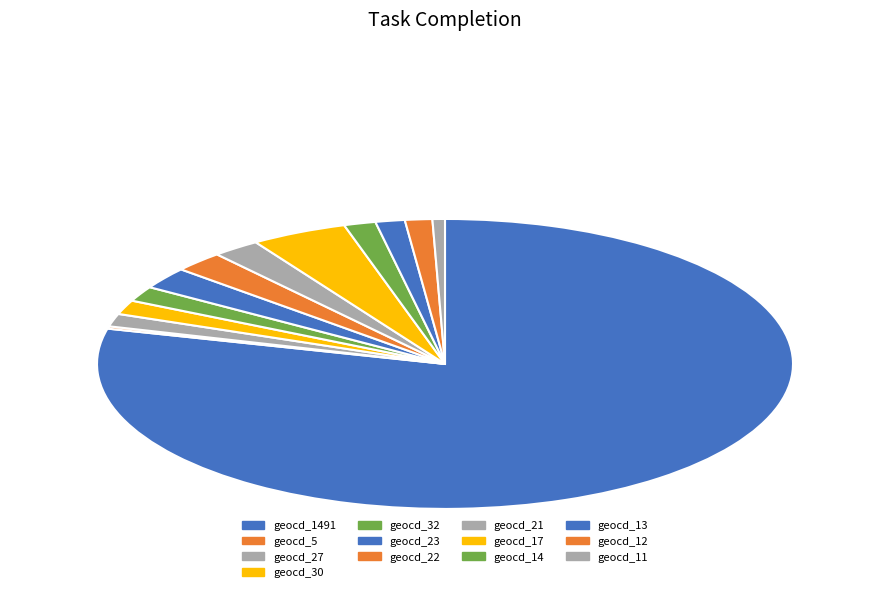

Count the number of slices in the pie.

13